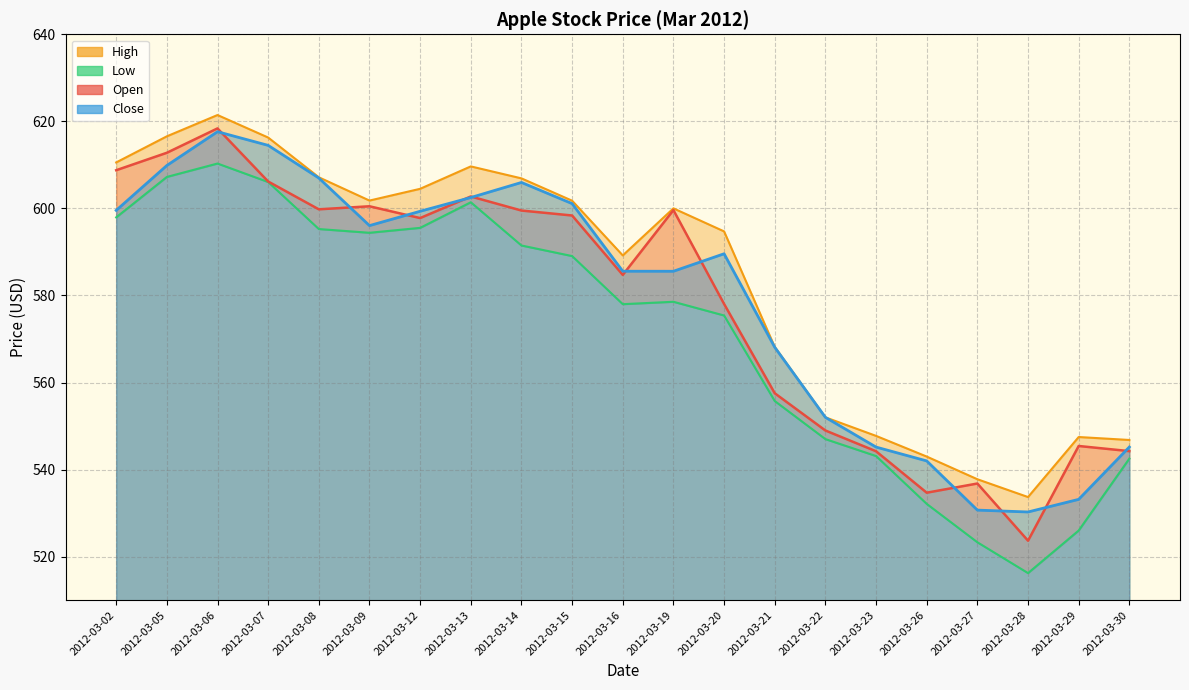

True or false: High and Open cross at least once.

False